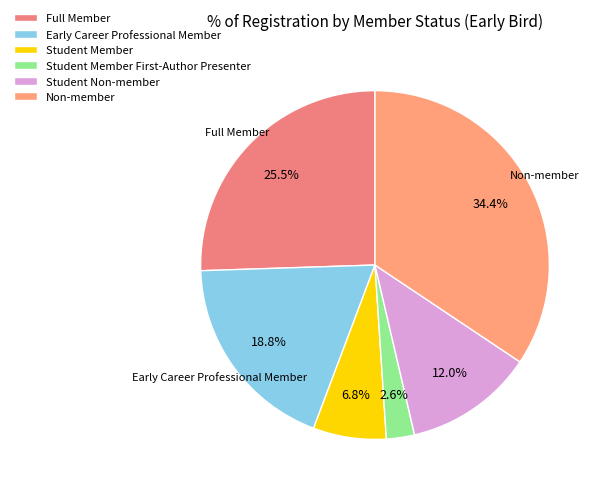

Rank the categories by value from lowest to highest.

Student Member First-Author Presenter, Student Member, Student Non-member, Early Career Professional Member, Full Member, Non-member